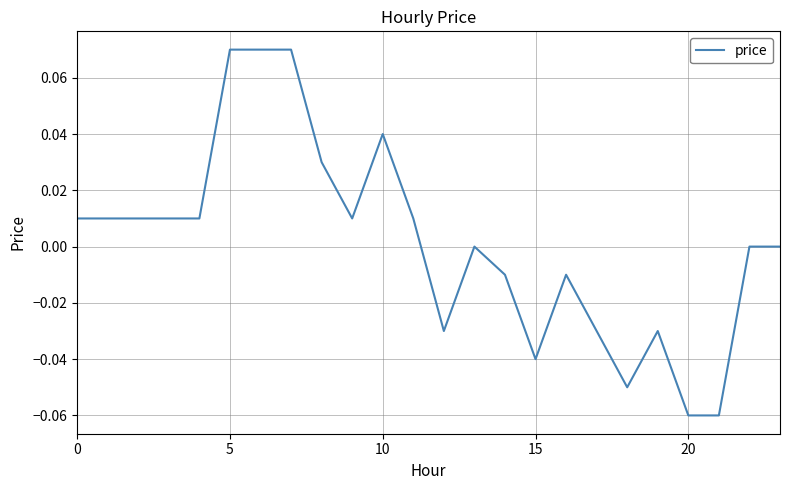

Reading right to left, extract all data points from this chart.

0.0	0.0	-0.1	-0.1	-0.0	-0.1	-0.0	-0.0	-0.0	-0.0	0.0	-0.0	0.0	0.0	0.0	0.0	0.1	0.1	0.1	0.0	0.0	0.0	0.0	0.0